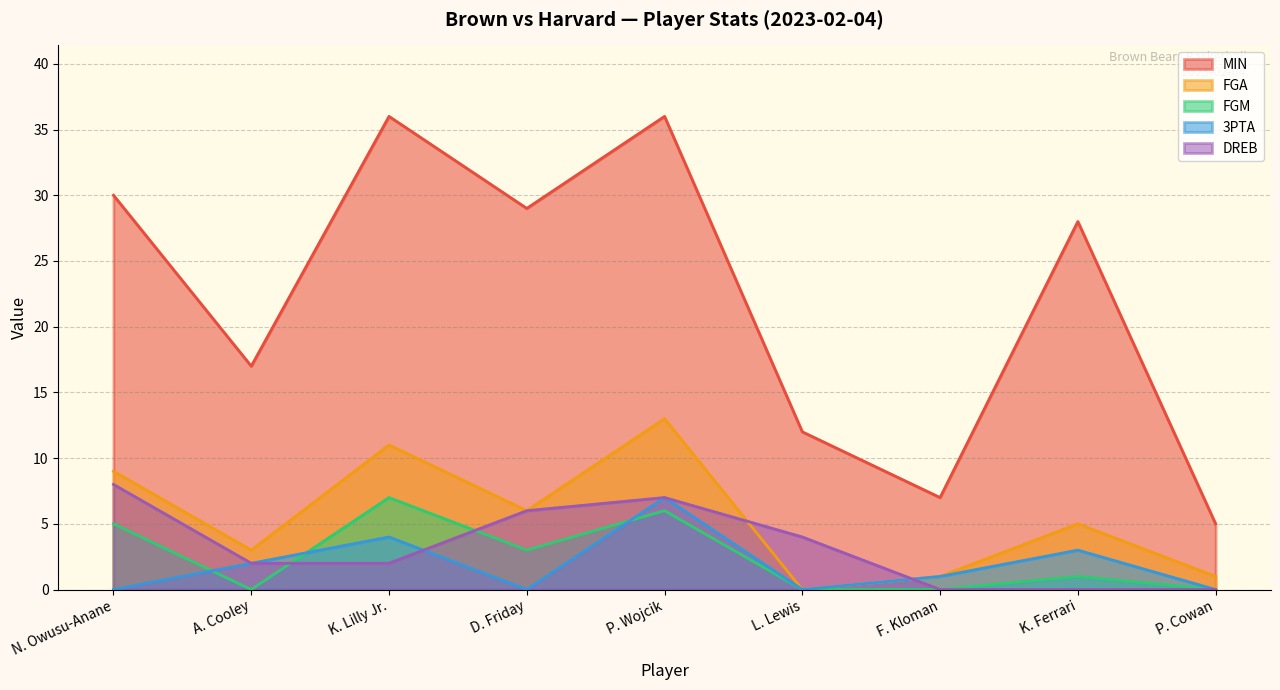

True or false: DREB has a value of 4 at K. Lilly Jr..

False